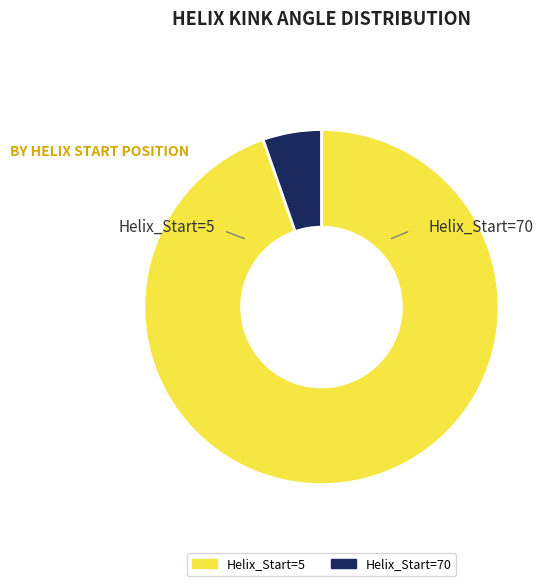

Rank the categories by value from highest to lowest.

Helix_Start=5, Helix_Start=70